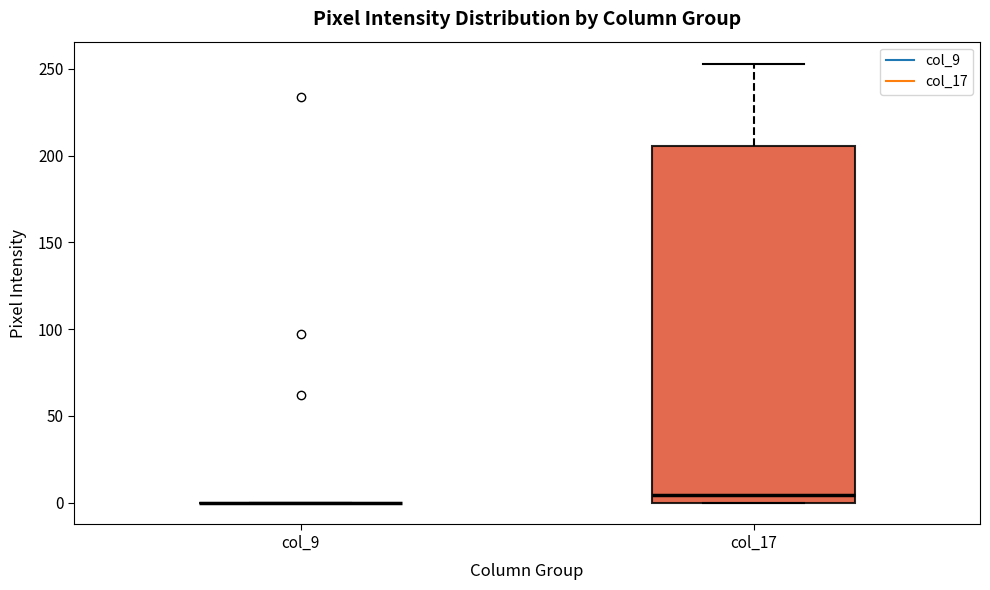

Reading left to right, read every box against the y-axis: the position of its median line, the range the box covers, and the ends of its whiskers. The values are not printed on the chart, so give them approximately, as read against the axis.

col_9: box collapsed to a line at 0, whiskers 0 to 0
col_17: median 5, box 0 to 205, whiskers 0 to 255